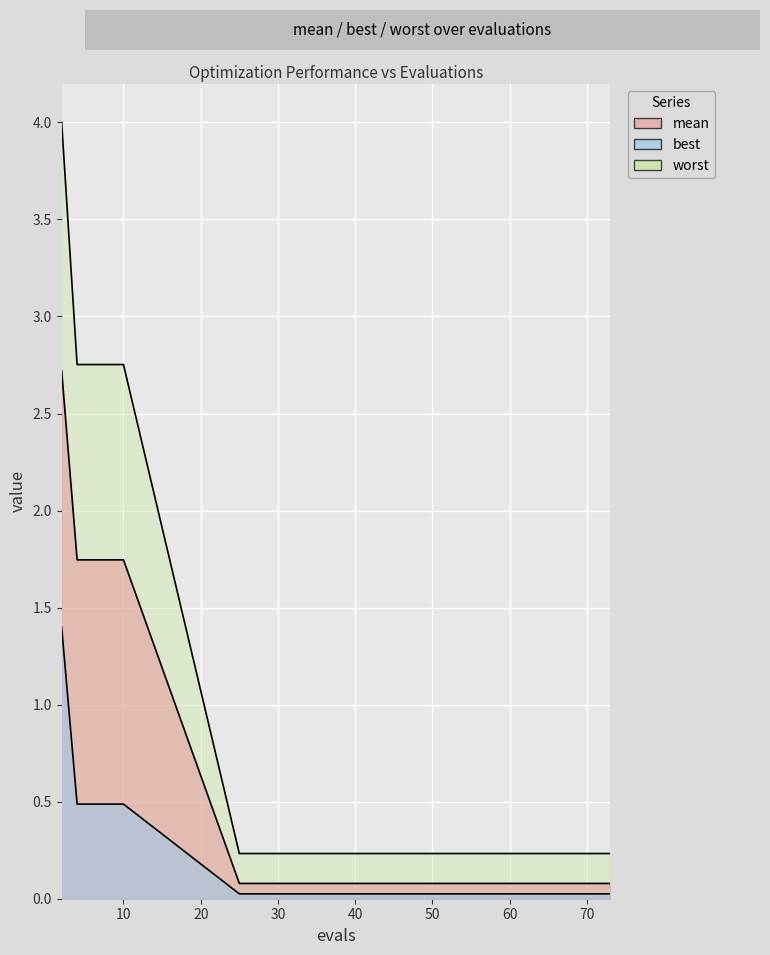

Where is best nearest to the value 0?

25